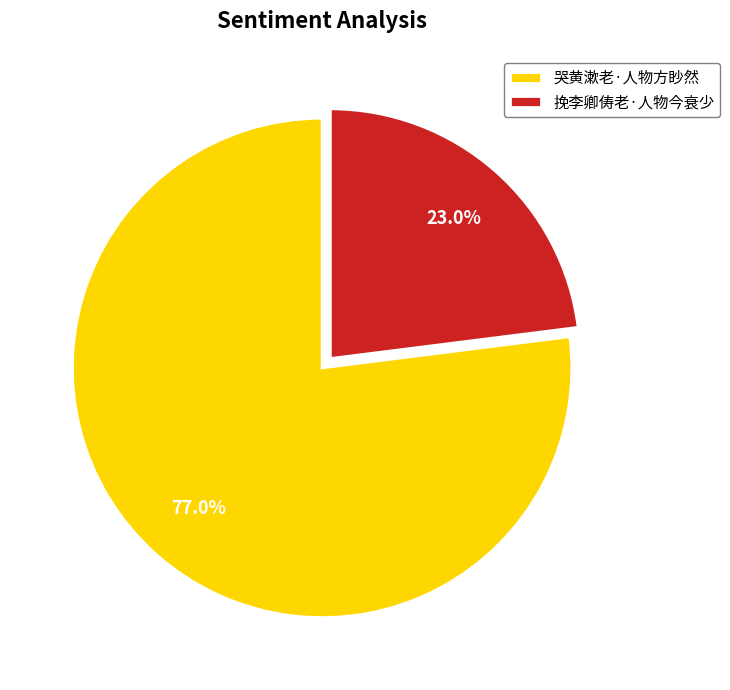

Is 哭黄漱老·人物方眇然 the majority of the pie?

Yes